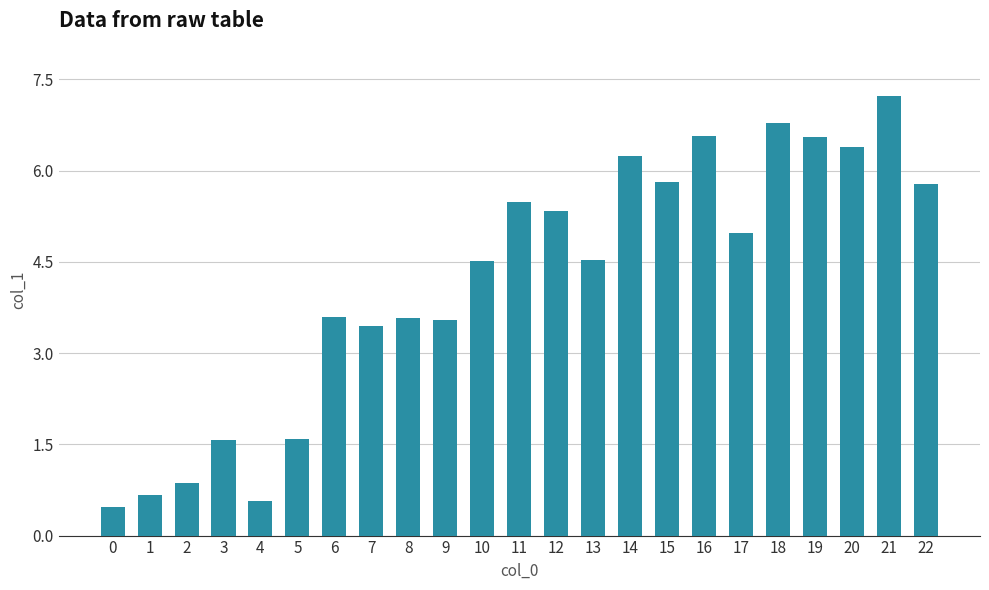

What is the value of the 8th bar from the left?

3.4